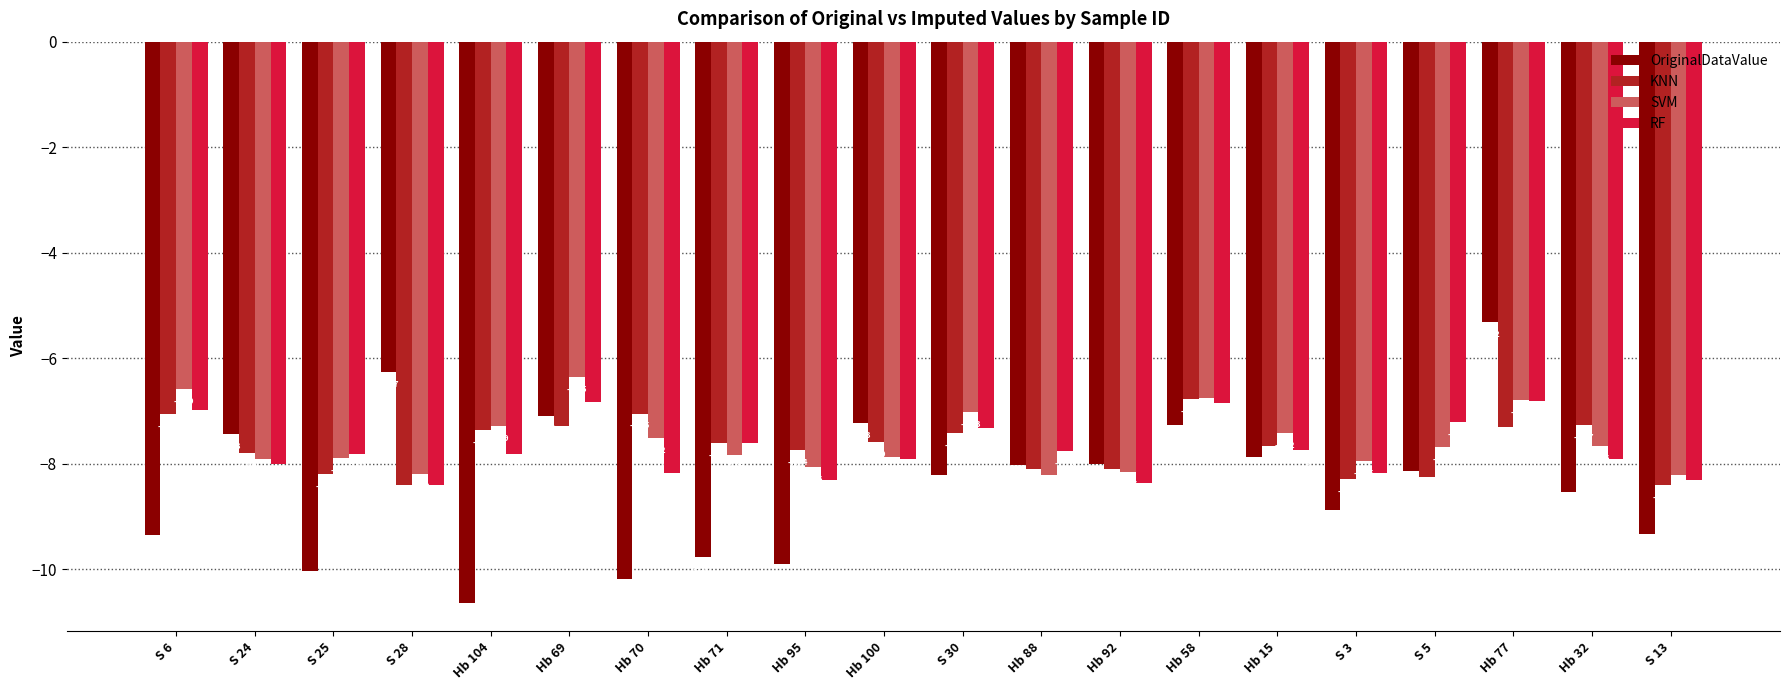

What is the sum of the OriginalDataValue values at Hb 77 and Hb 69?

-12.4